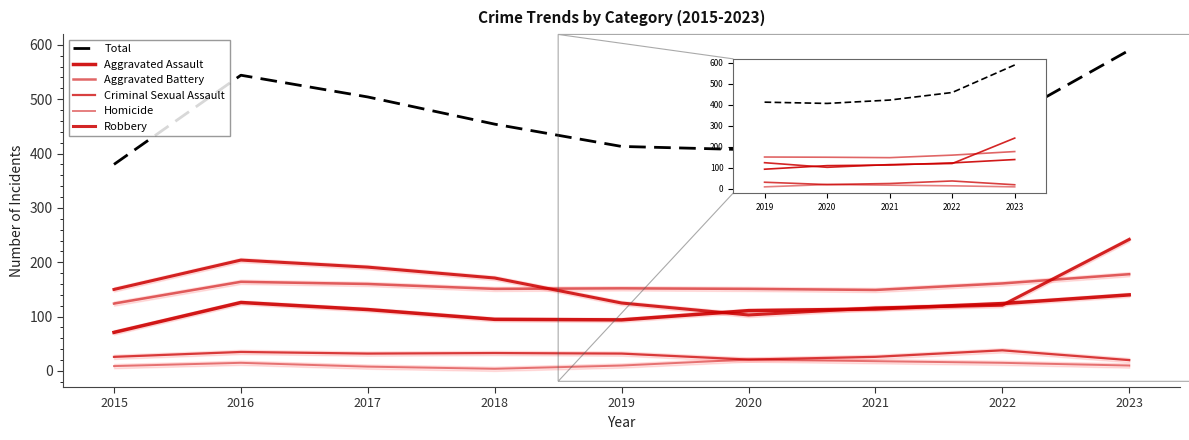

What is the highest value of the Criminal Sexual Assault series?

38